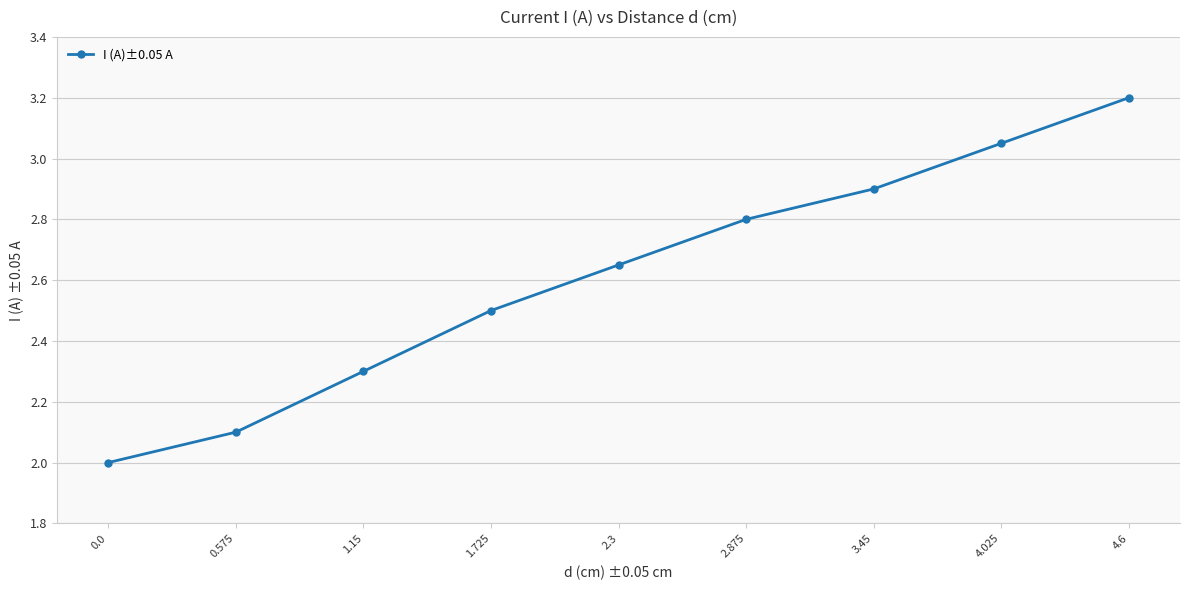

What is the greatest value displayed?

3.2